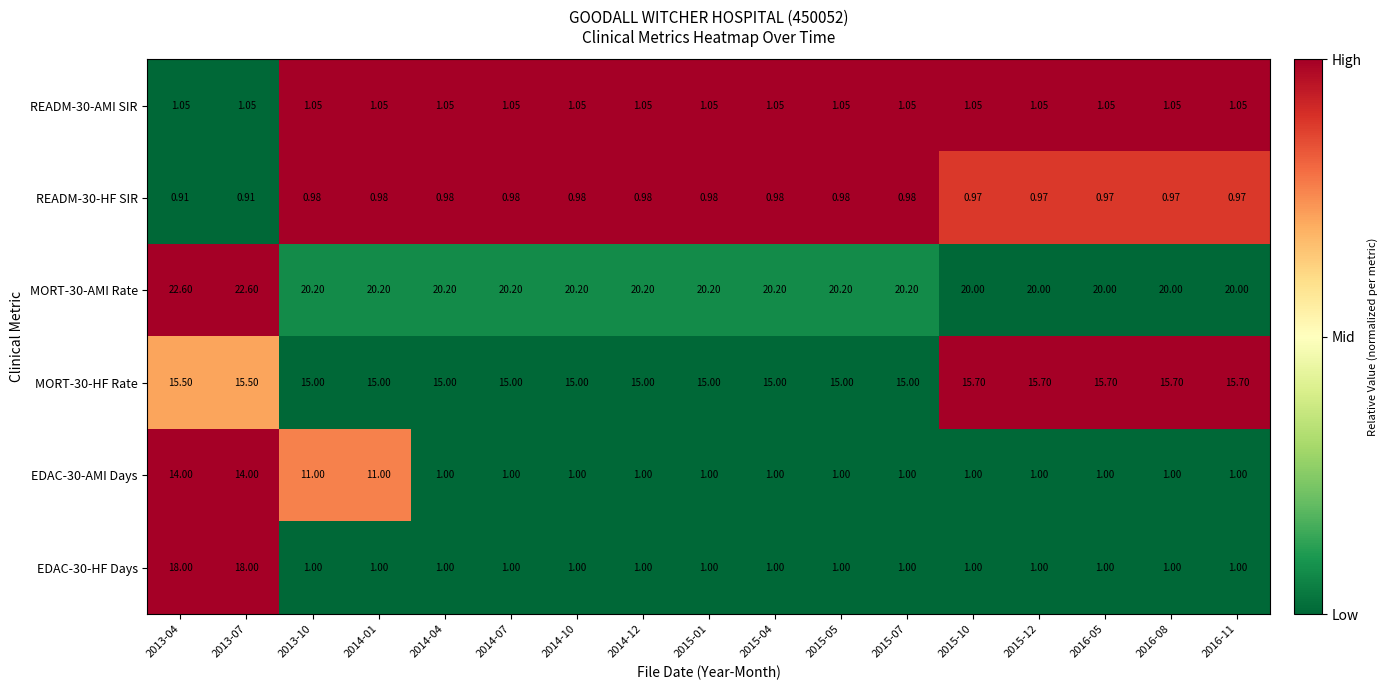

Between 2013-07 and 2014-07, which series saw the biggest shift?

EDAC-30-HF Days